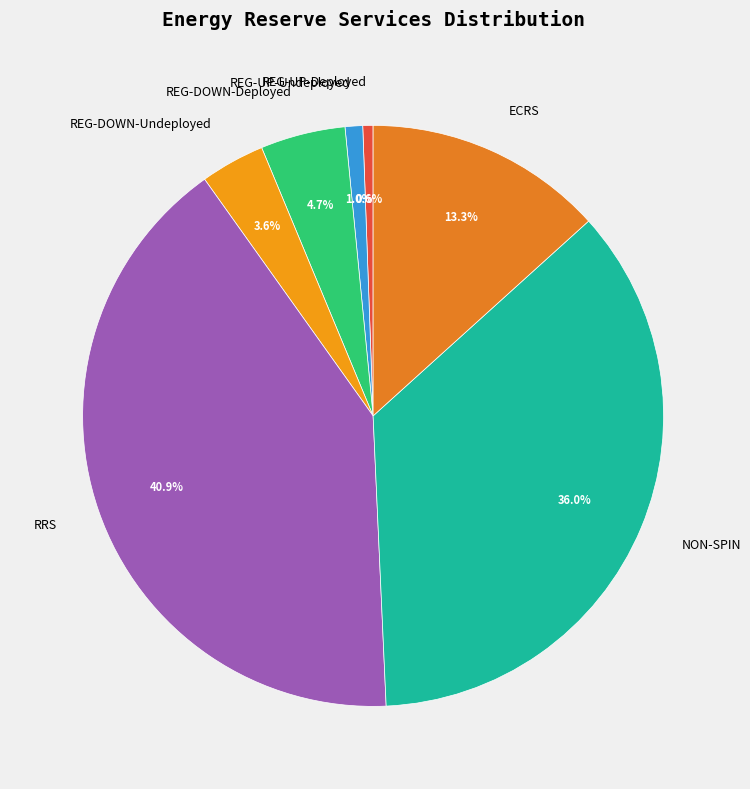

Which category has the biggest portion of the pie?

RRS